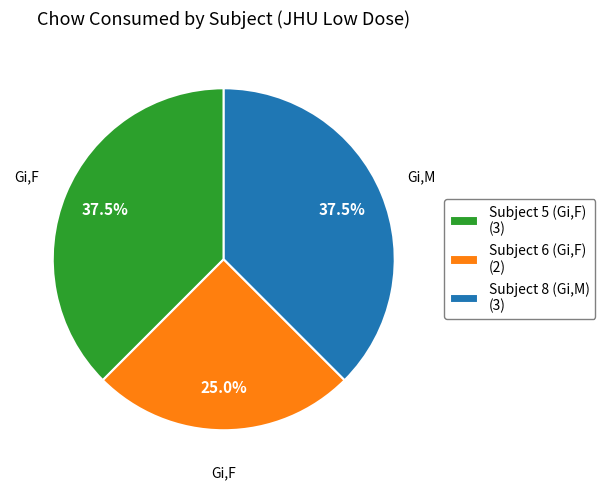

Is there a majority slice in this chart?

No